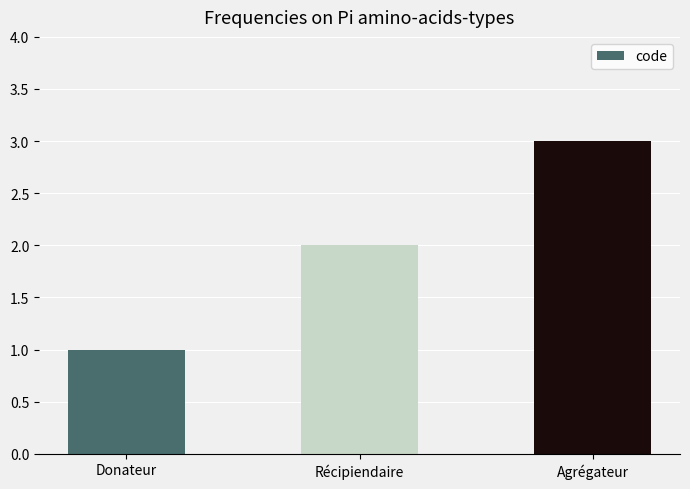

Reading left to right, list all the values displayed in this chart.

Donateur=1	Récipiendaire=2	Agrégateur=3